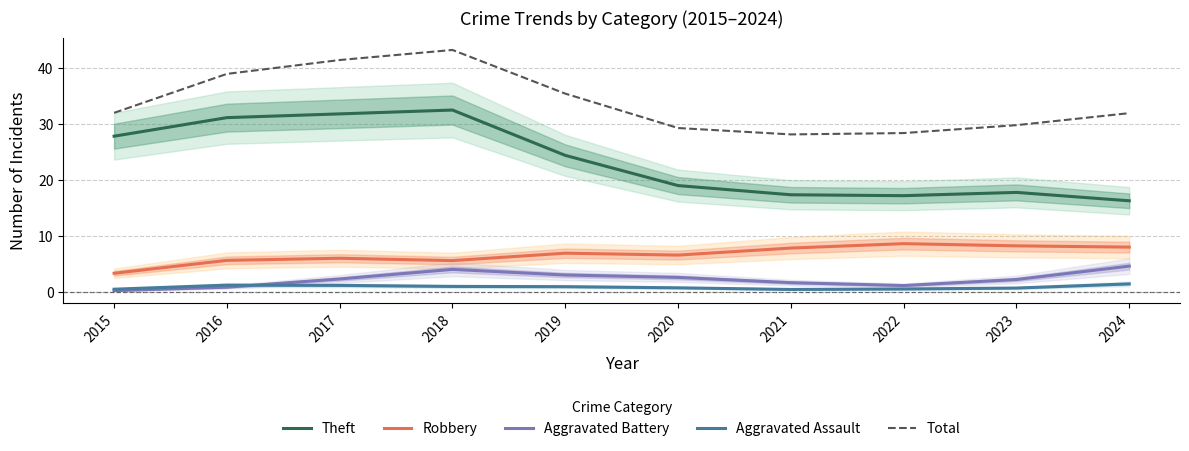

True or false: Aggravated Assault and Theft cross at least once.

False